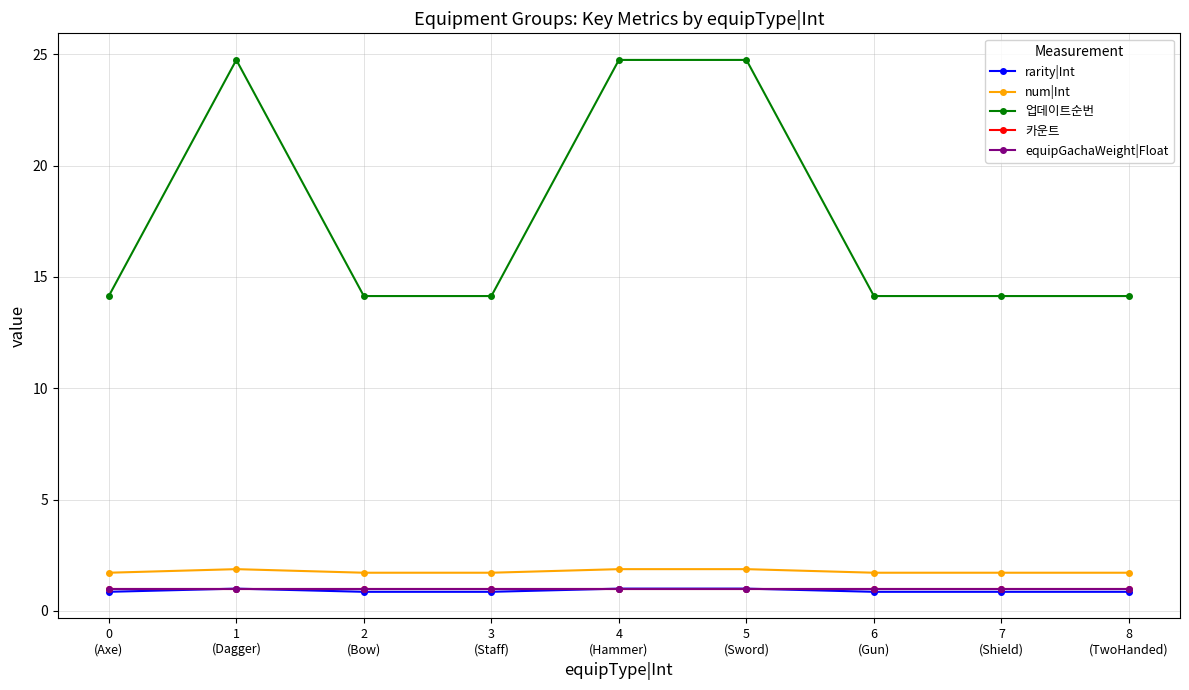

Does the chart have visible grid lines?

Yes